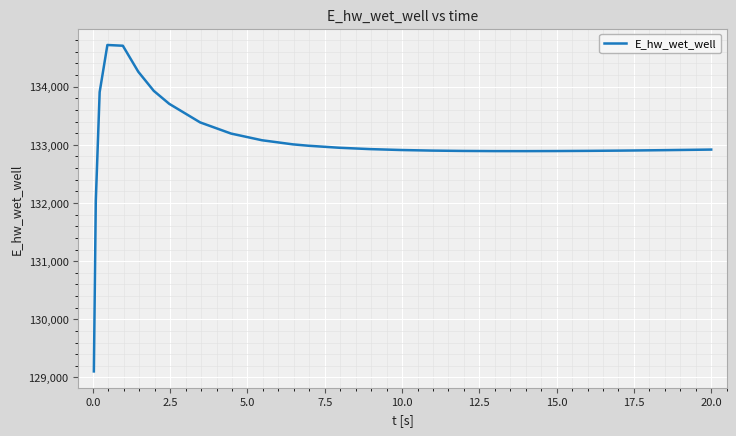

What is the difference between the maximum and minimum values?

5614.0